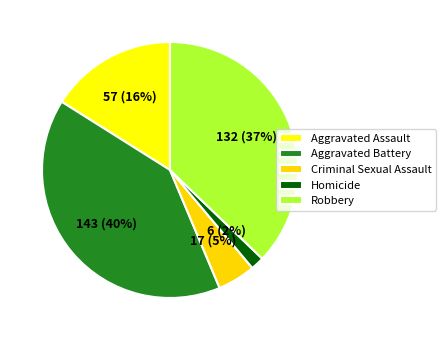

Do Criminal Sexual Assault and Aggravated Battery together represent more than half of the pie?

No